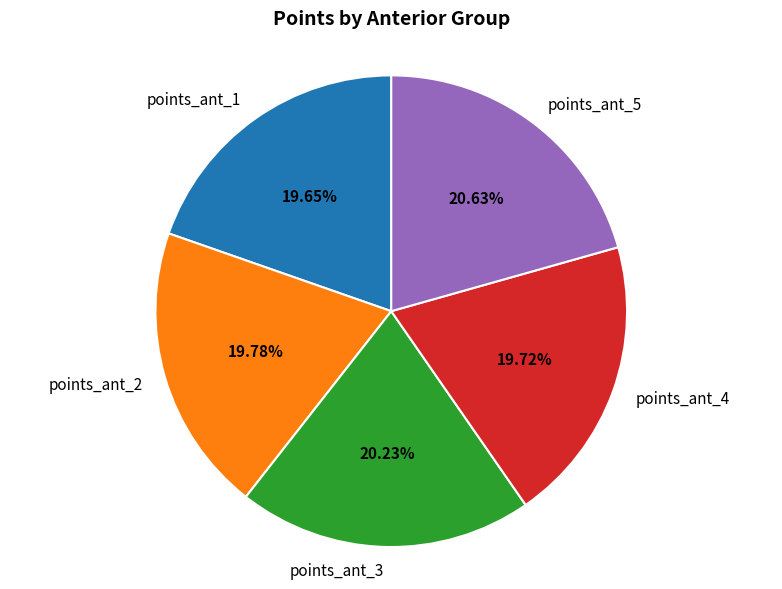

Does points_ant_5 account for over 50% of the chart?

No